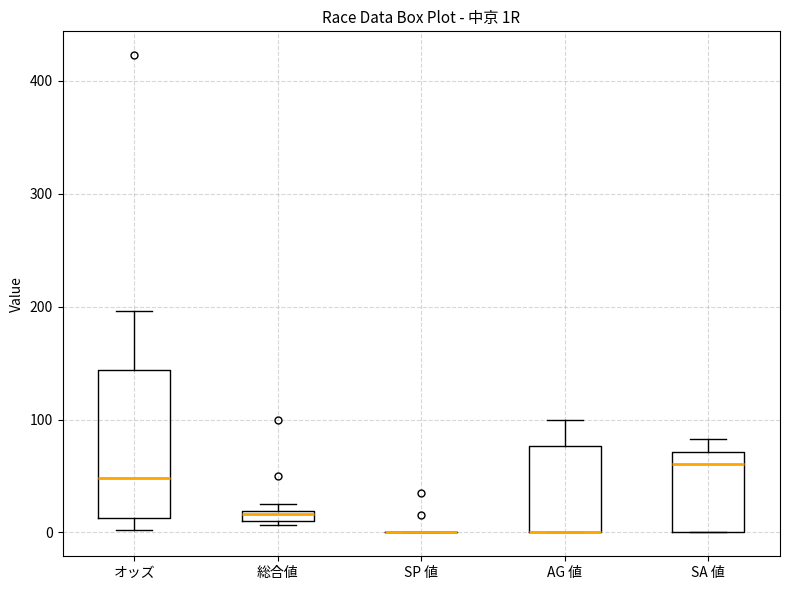

Comparing the boxes themselves (not the whiskers), which one is the tallest?

オッズ